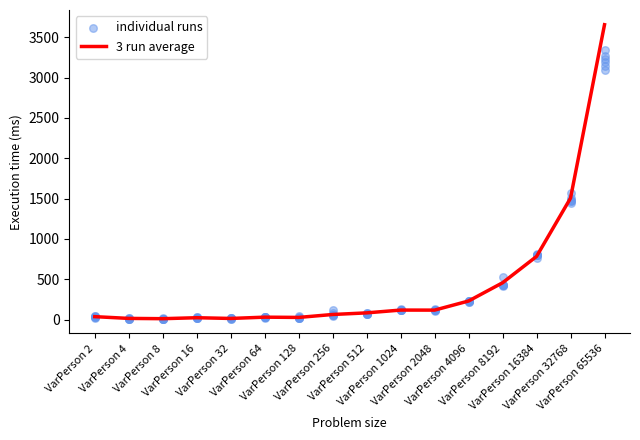

Is the value of individual runs at VarPerson 2 greater than the value of 3 run average at VarPerson 16?

Yes